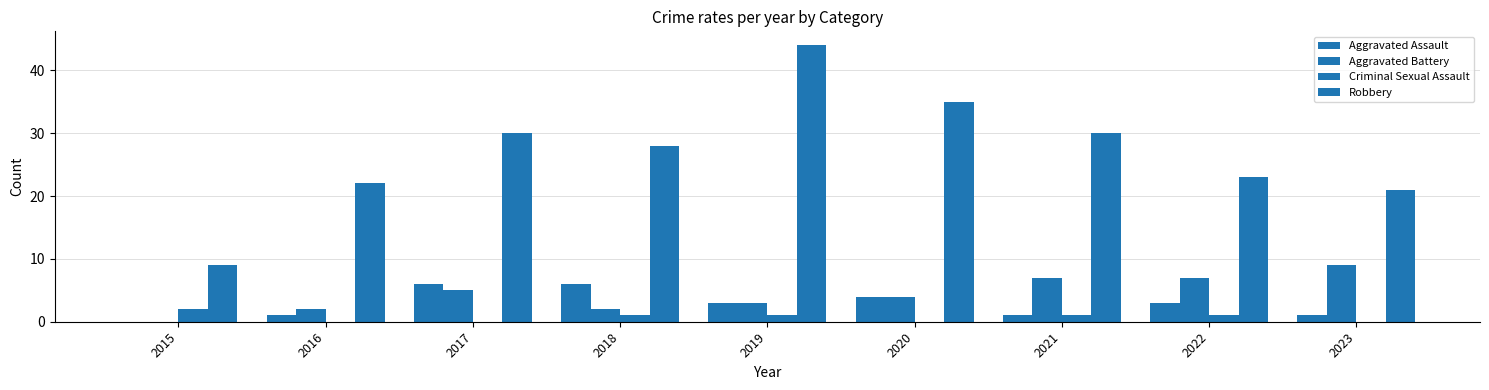

Which series has the largest total across all categories?

Robbery